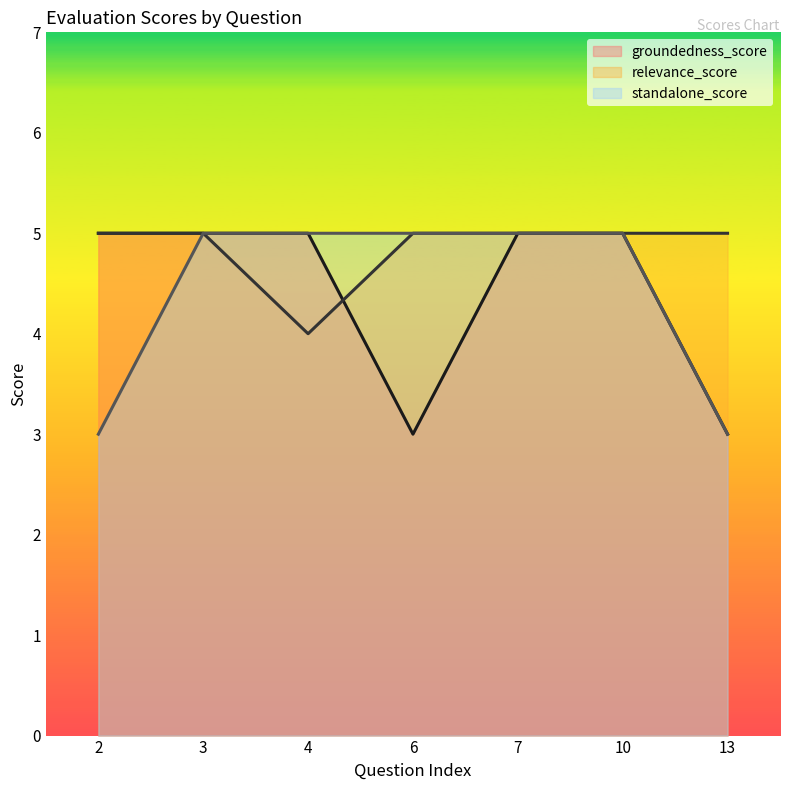

What are all the series names shown in the legend?

groundedness_score, relevance_score, standalone_score